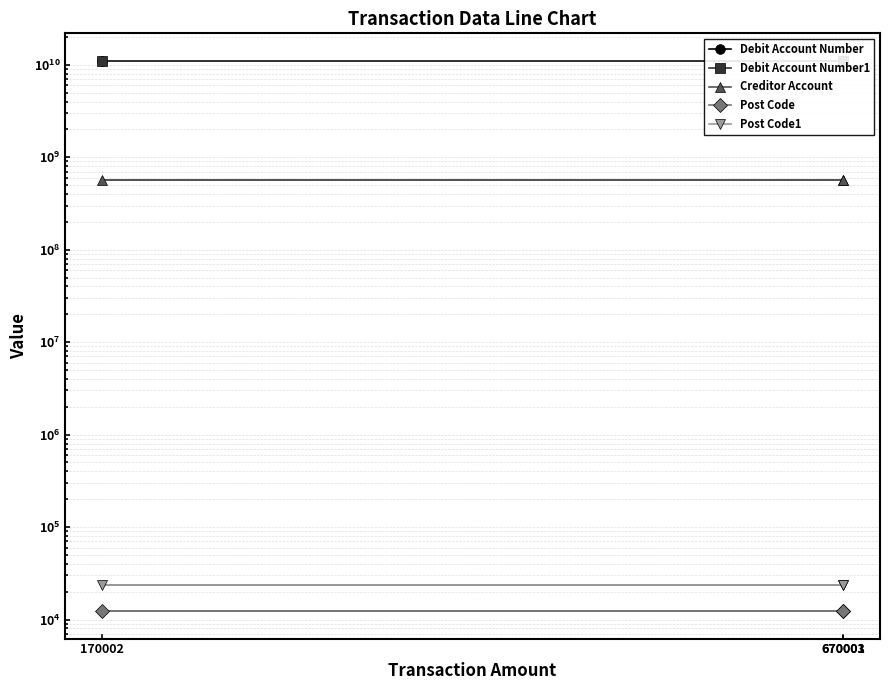

Between 670001 and 170002, which series saw the biggest shift?

Debit Account Number